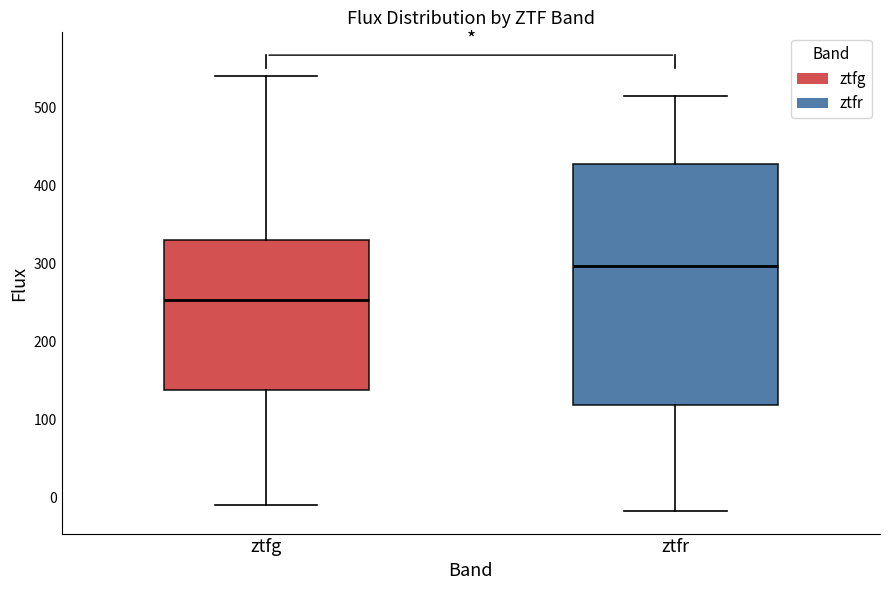

Reading left to right, read every box against the y-axis: the position of its median line, the range the box covers, and the ends of its whiskers. The values are not printed on the chart, so give them approximately, as read against the axis.

ztfg: median 250, box 140 to 330, whiskers -10 to 540
ztfr: median 300, box 120 to 430, whiskers -20 to 510